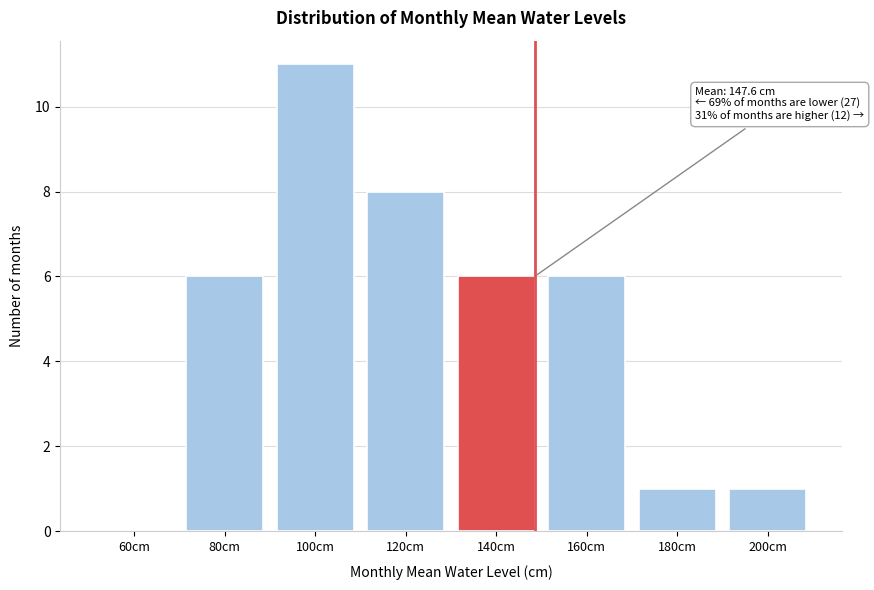

Reading left to right, transcribe all the data shown in this chart.

60cm=0	80cm=6	100cm=11	120cm=8	140cm=6	160cm=6	180cm=1	200cm=1